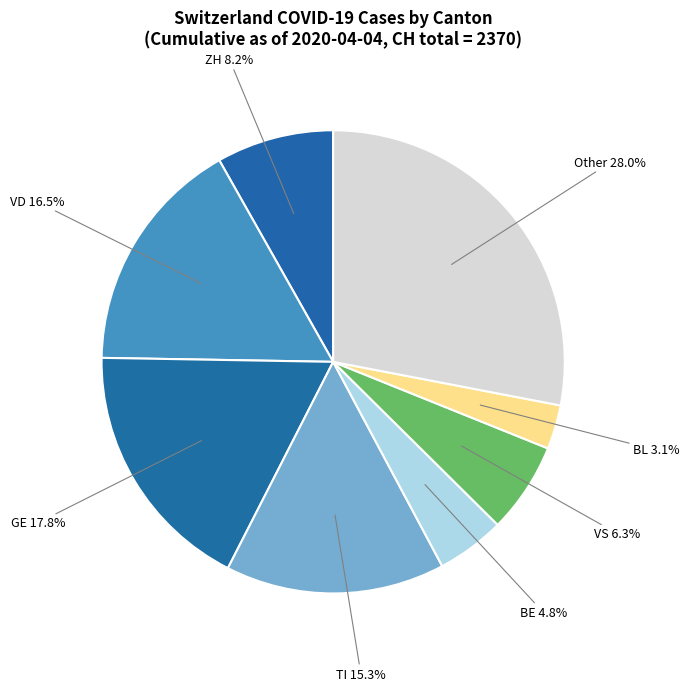

Rank the categories by value from highest to lowest.

Other, GE, VD, TI, ZH, VS, BE, BL